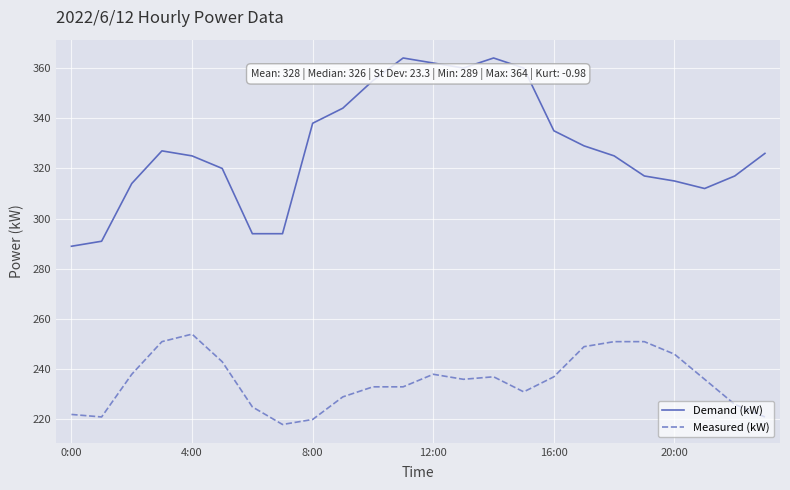

Which series has the widest spread of values?

Demand (kW)